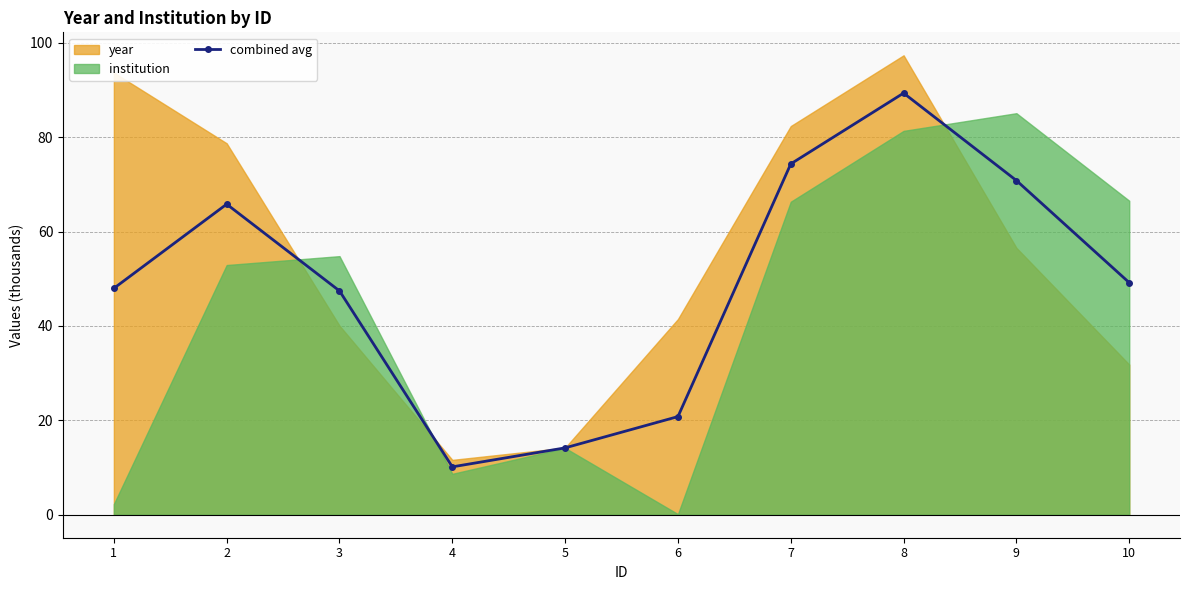

Rank the categories by value from highest to lowest.

8, 7, 9, 2, 10, 1, 3, 6, 5, 4